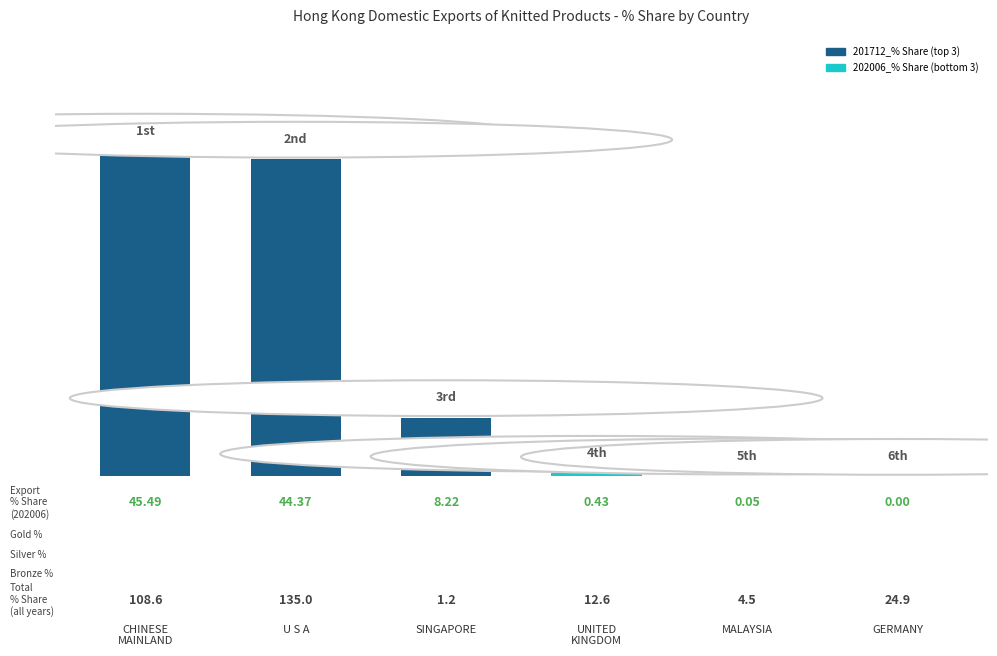

How many data points does each series have?

6